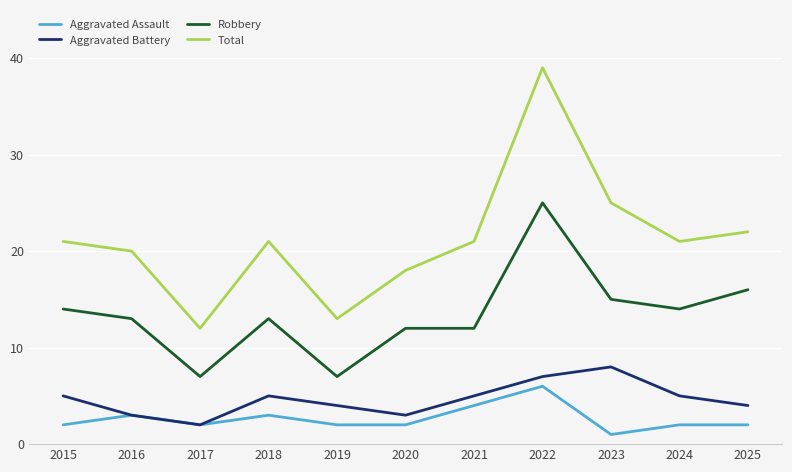

What is the sum of the Total values at 2025 and 2021?

43